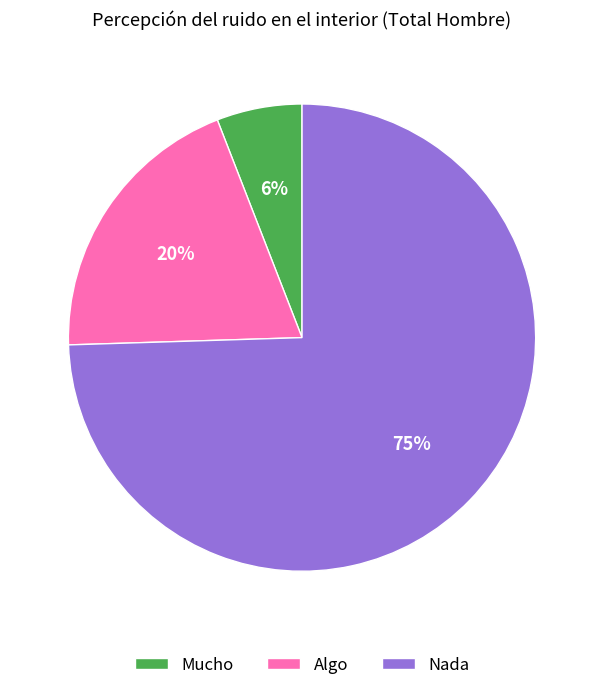

What percentage is the Algo slice, to the nearest percent?

20%